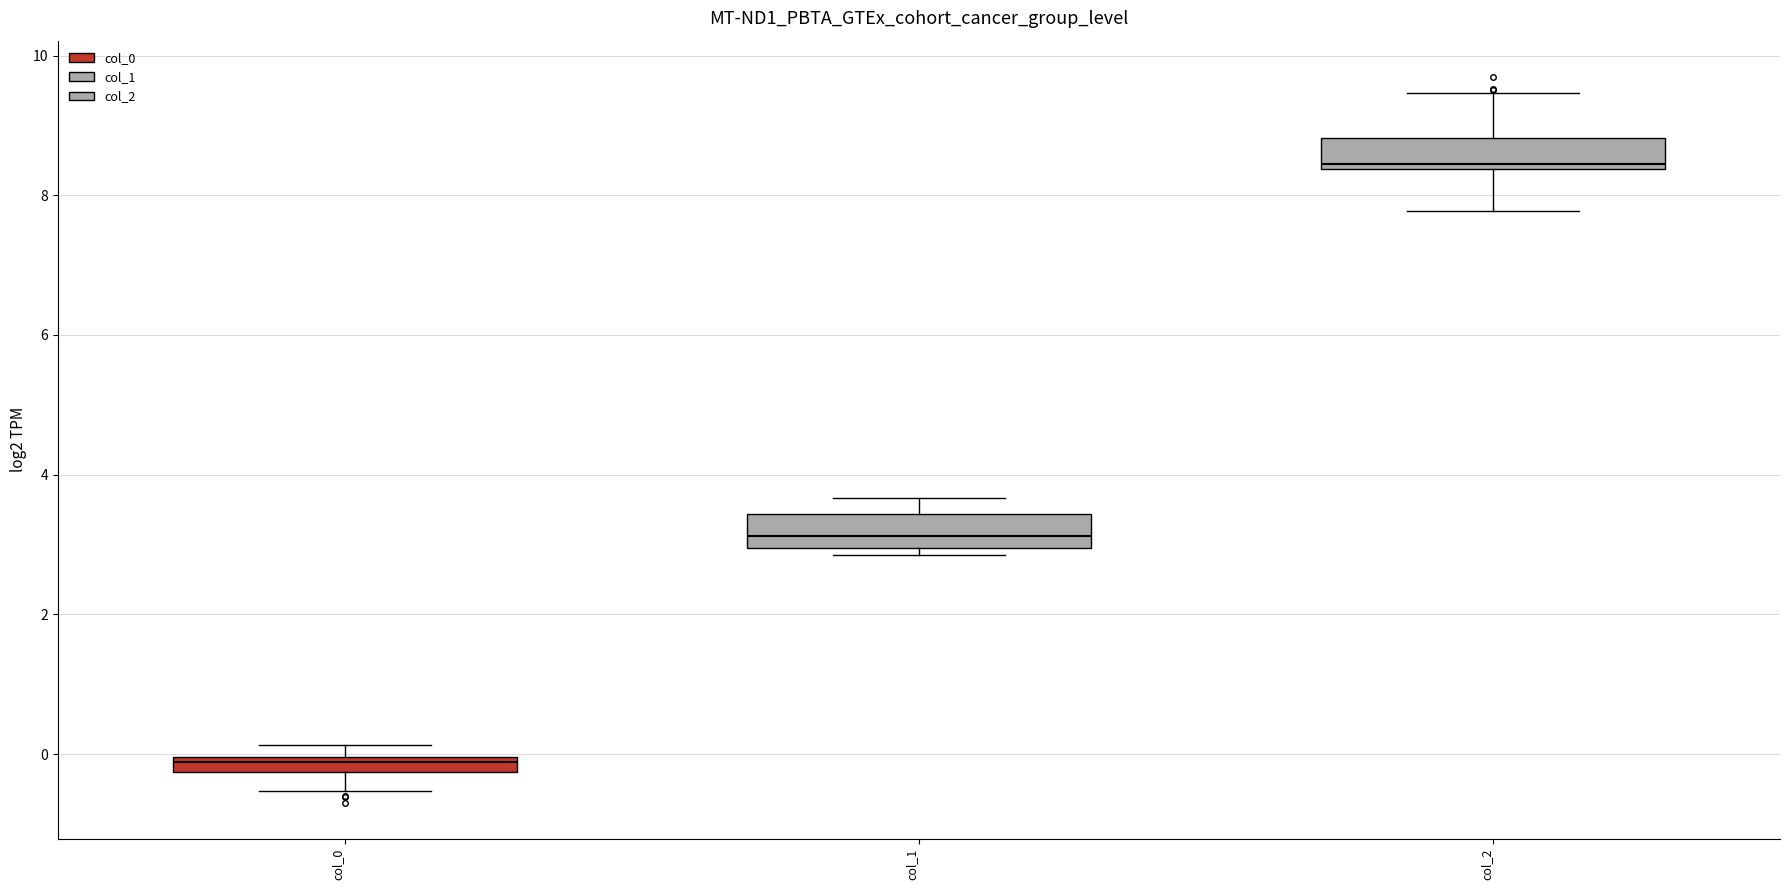

Which box has the highest median line?

col_2